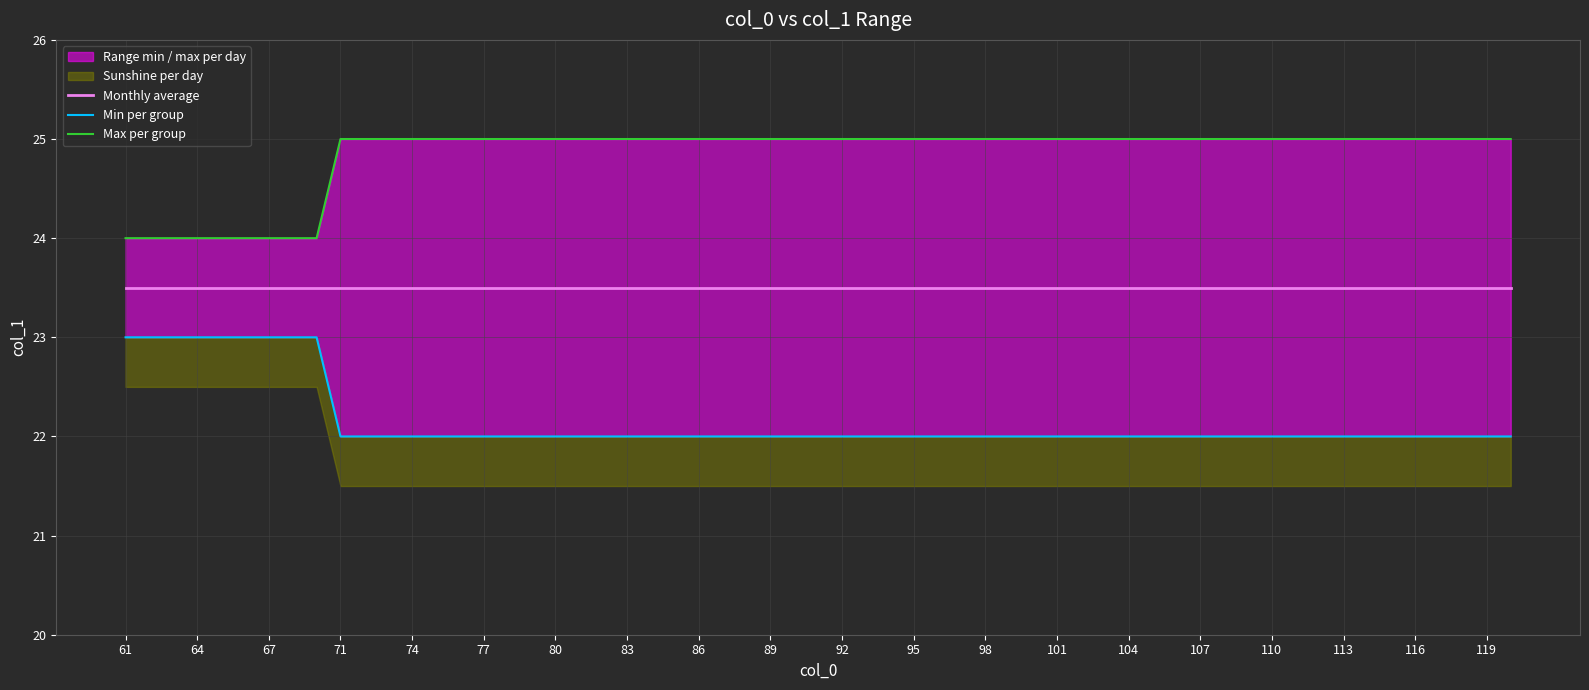

What is the maximum value for max_col1?

25